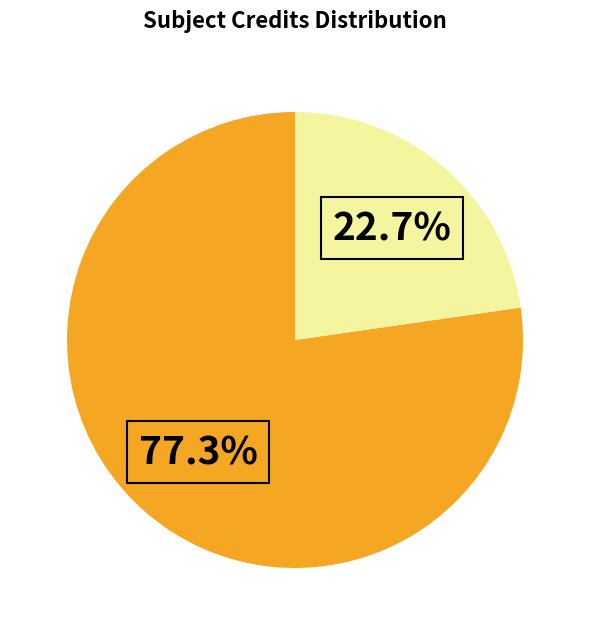

Does any single category account for the majority?

Yes